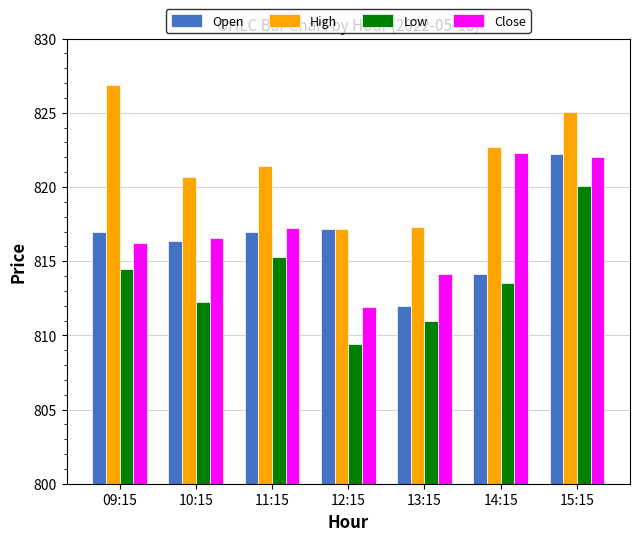

What are all the series names shown in the legend?

Open, High, Low, Close